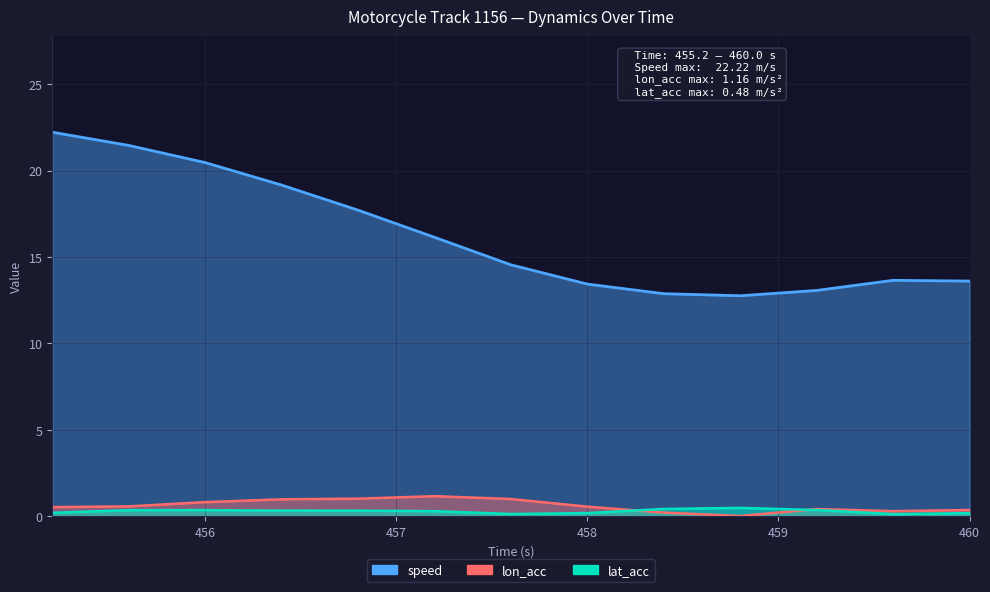

Which series has the widest spread of values?

speed